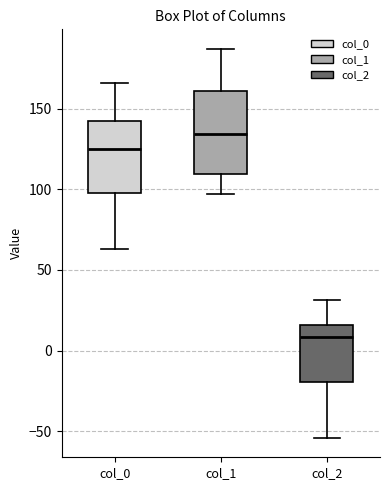

Reading left to right, transcribe this box plot: for each box, give where its median line is, the range the box spans, and where its two whiskers end, as read against the y-axis. The values are not printed on the chart, so give them approximately, as read against the axis.

col_0: median 125, box 100 to 140, whiskers 65 to 165
col_1: median 135, box 110 to 160, whiskers 95 to 185
col_2: median 10, box -20 to 15, whiskers -55 to 30